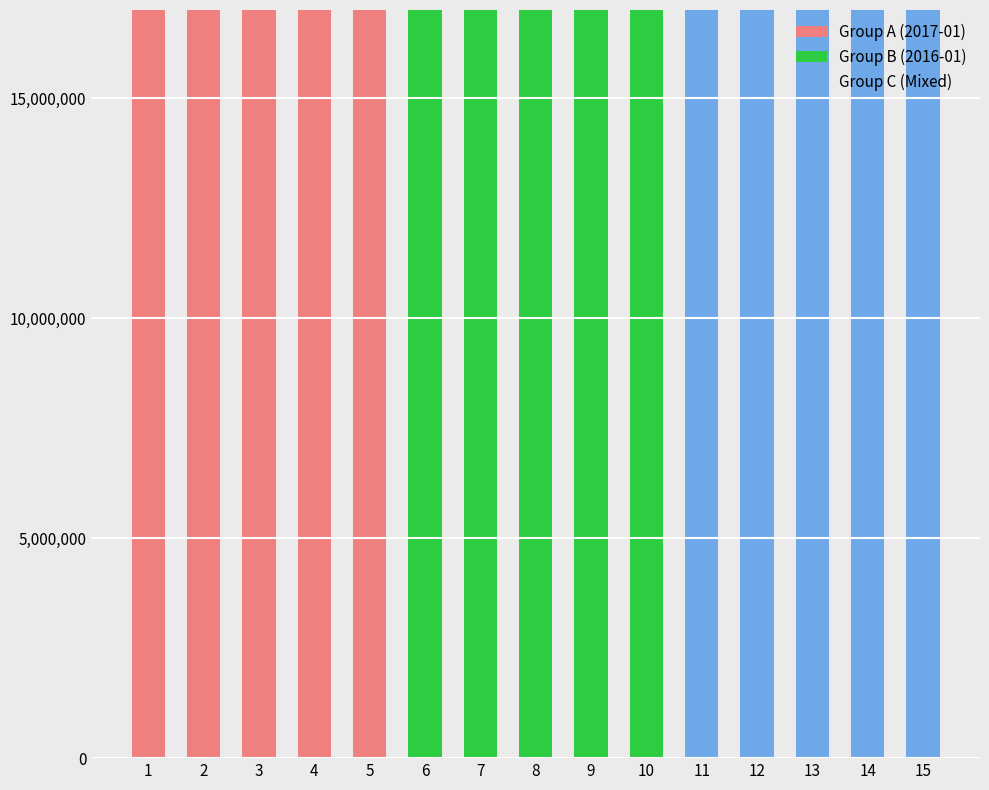

What value does the Group A (2017-01) series have at 3, to the nearest 50?

201701000